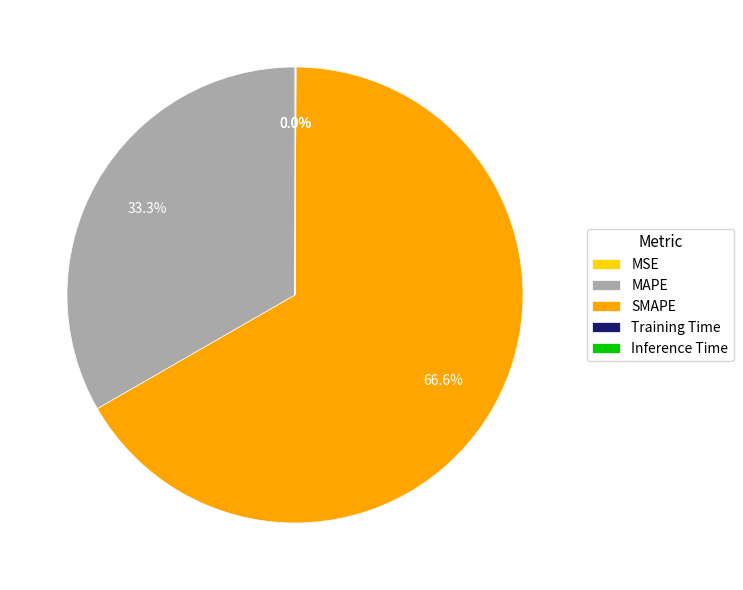

Is there a majority slice in this chart?

Yes